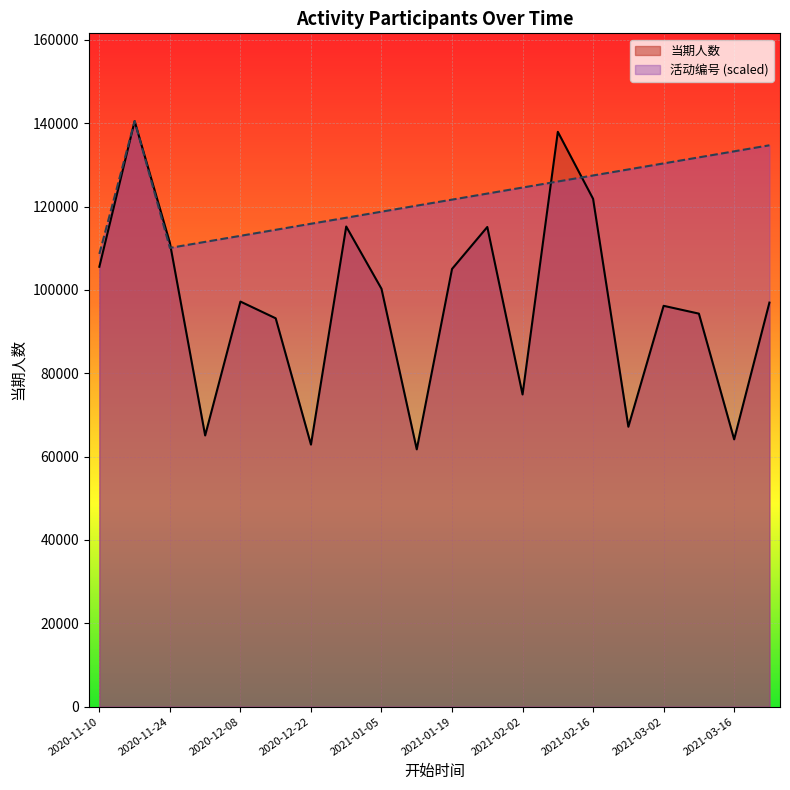

What is the difference between the maximum and minimum values in the 活动编号 series?

31863.7